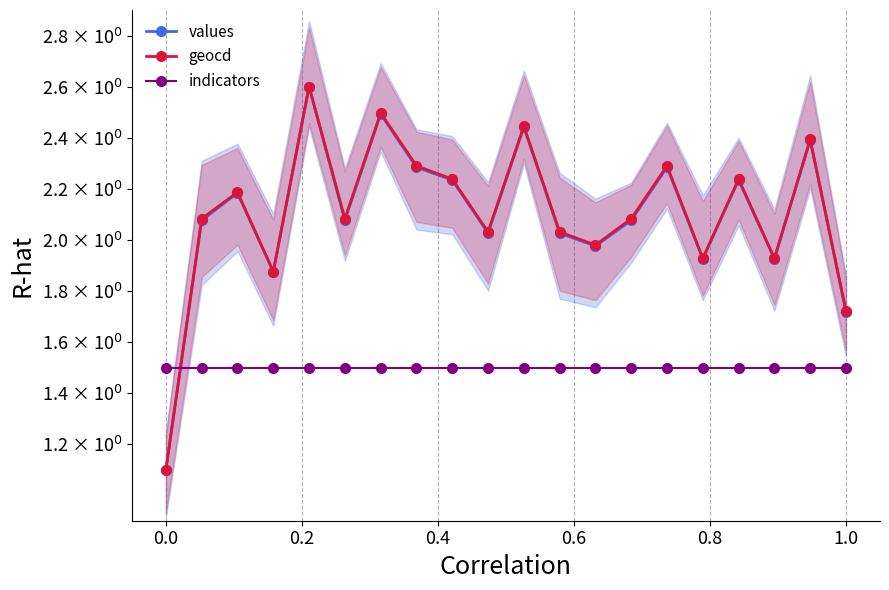

What is the approximate value of geocd at 1.0?

1.7